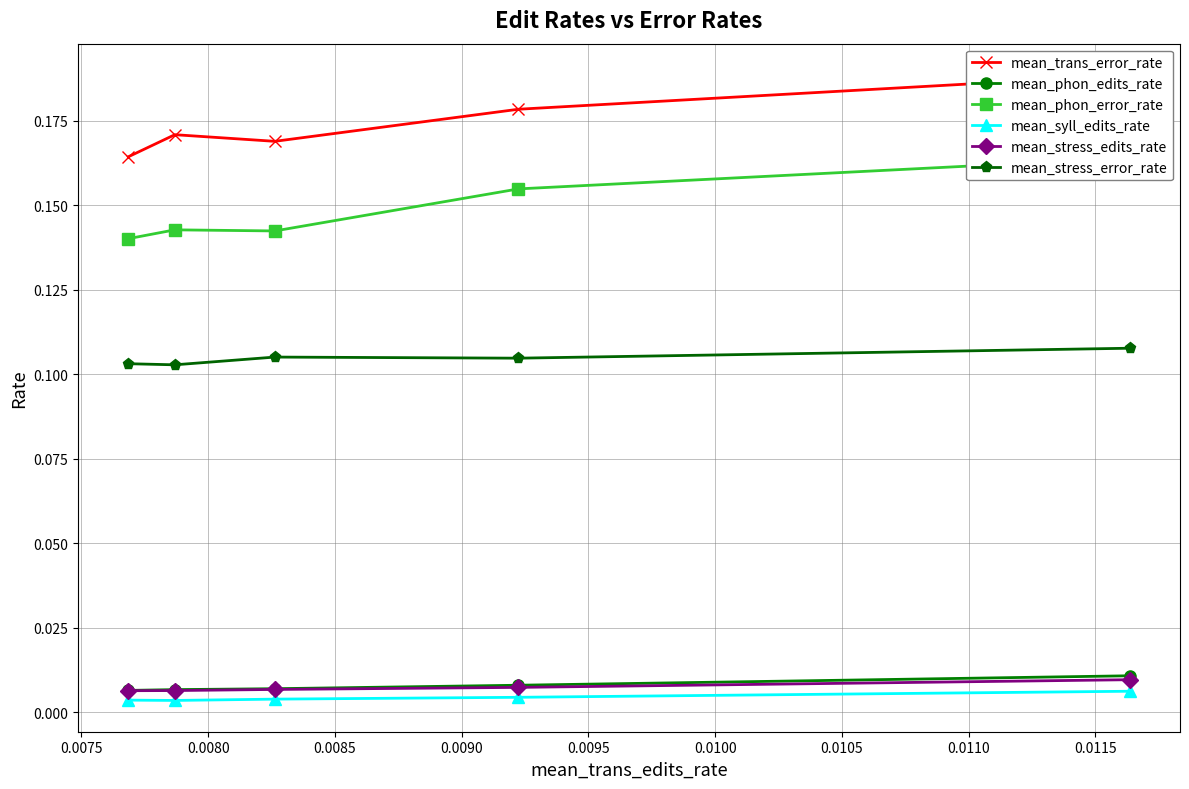

What are all the series names shown in the legend?

mean_trans_error_rate, mean_phon_edits_rate, mean_phon_error_rate, mean_syll_edits_rate, mean_stress_edits_rate, mean_stress_error_rate